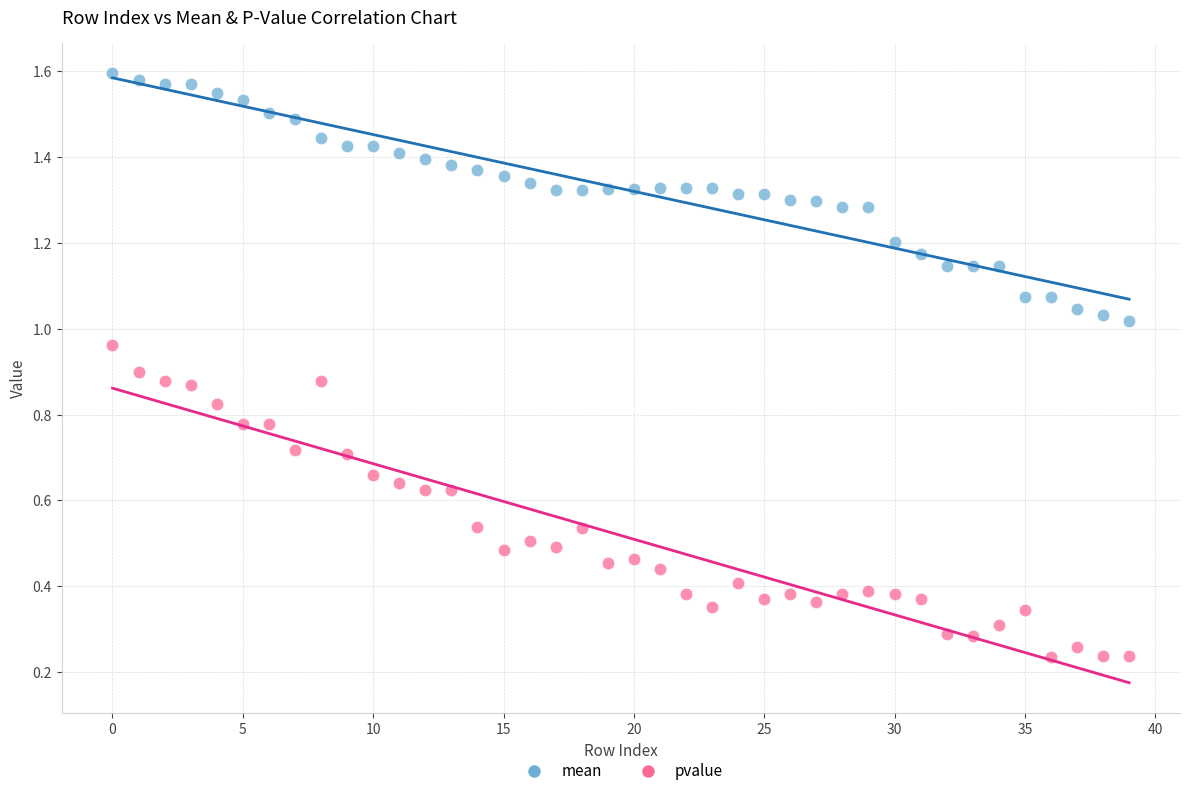

Which series has the largest Y range (max minus min)?

pvalue